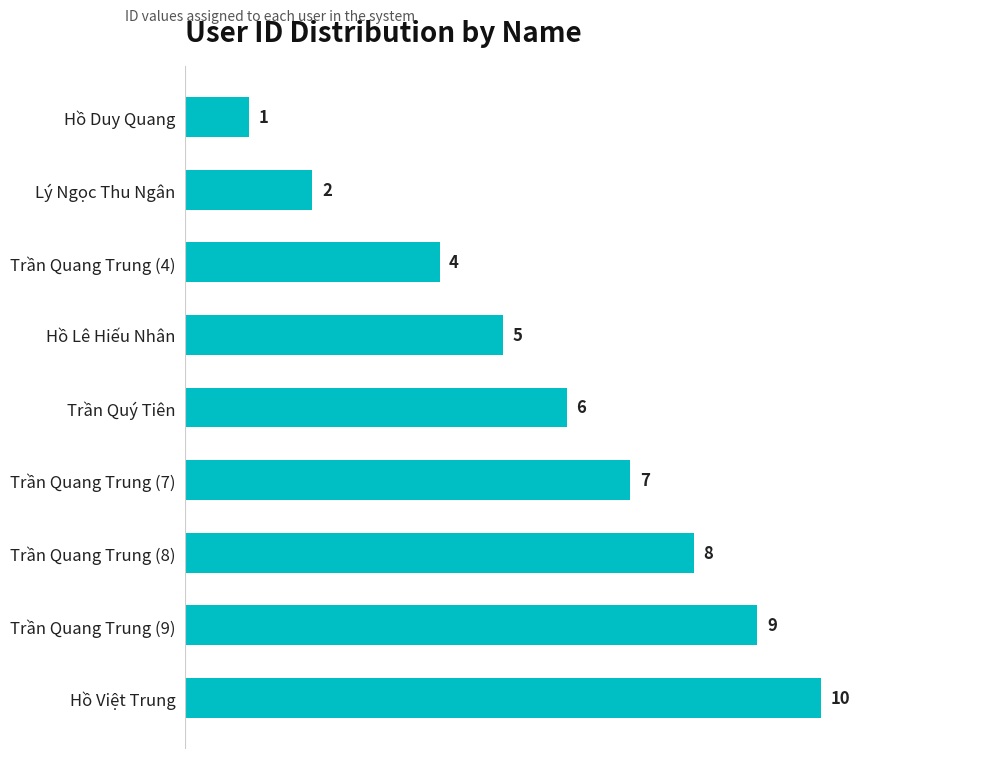

Are the bars grouped side by side (vs. stacked)?

No